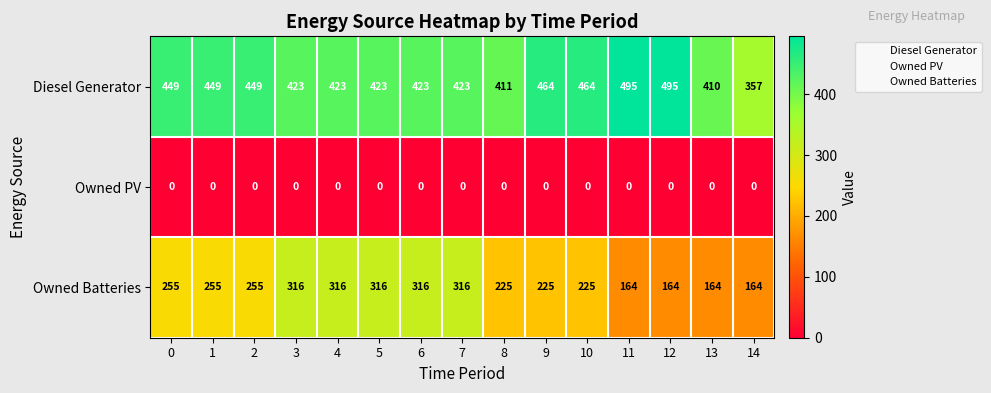

How many series are shown in this chart?

3